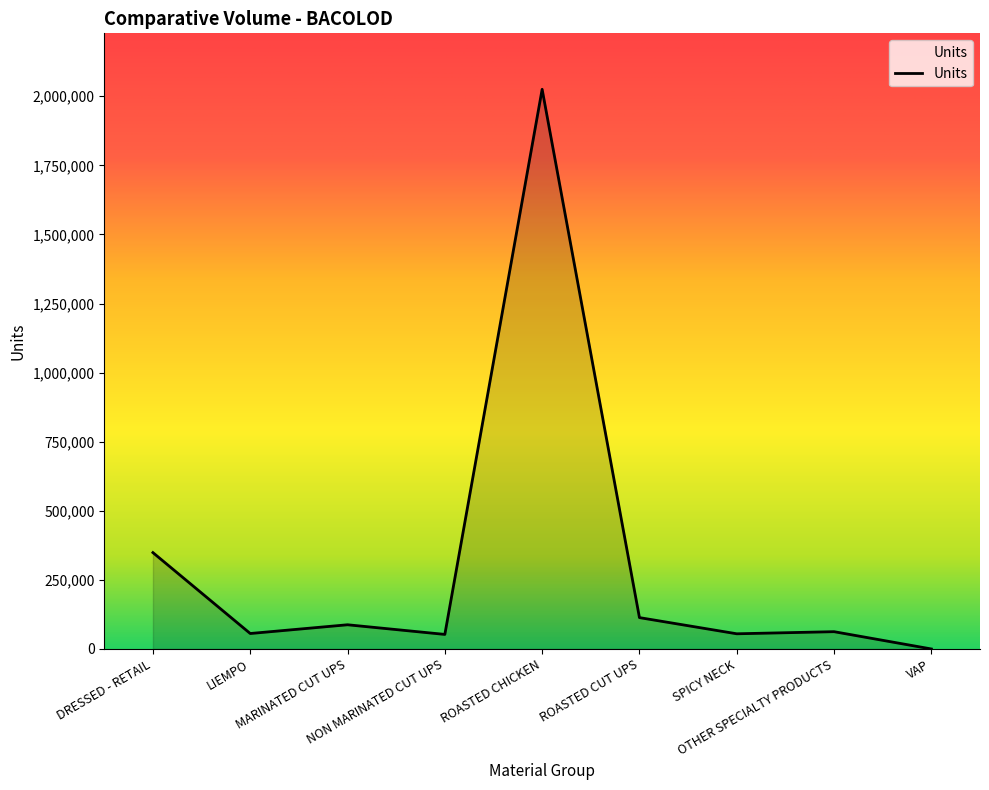

Does the chart have visible grid lines?

No